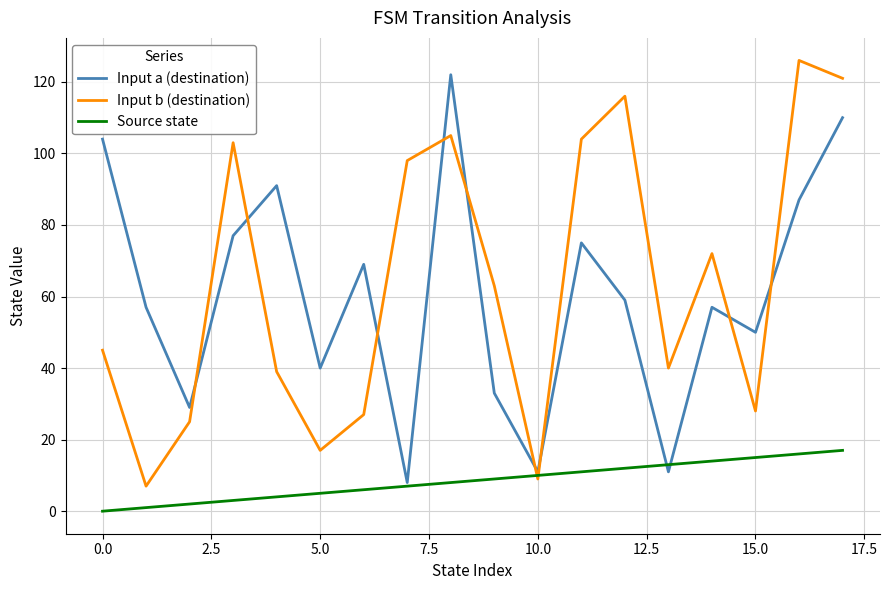

True or false: Input a (destination) and Input b (destination) intersect in this chart.

True